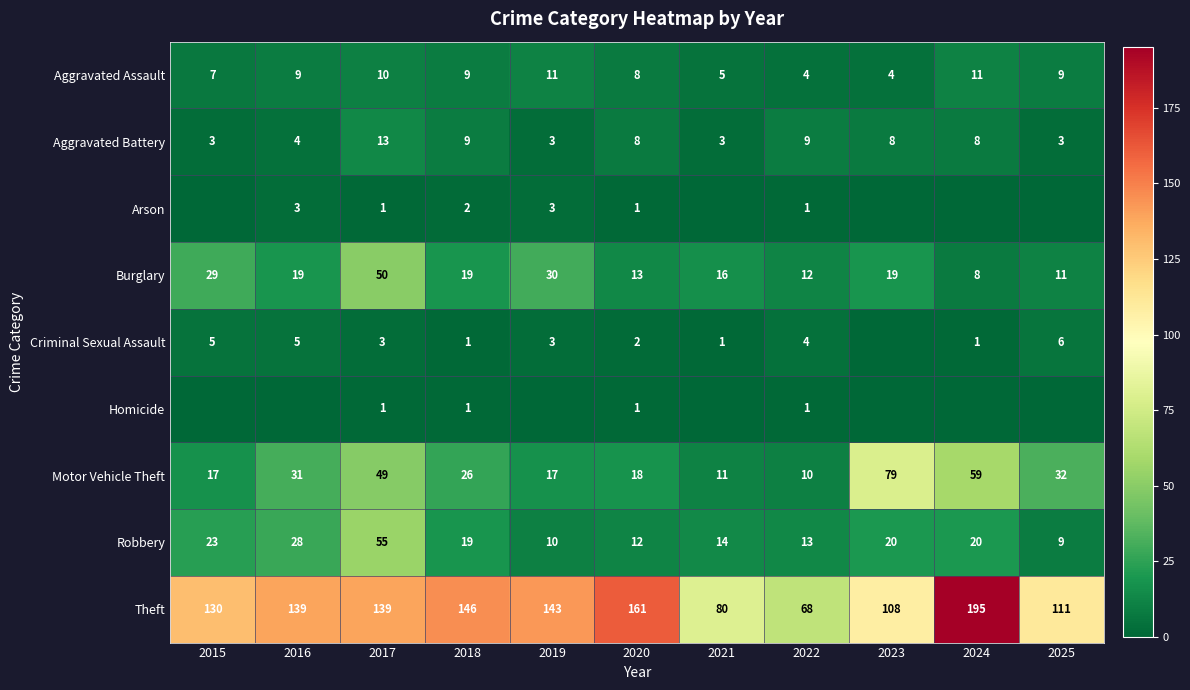

What is the sum of the Burglary values at 2015 and 2024?

37